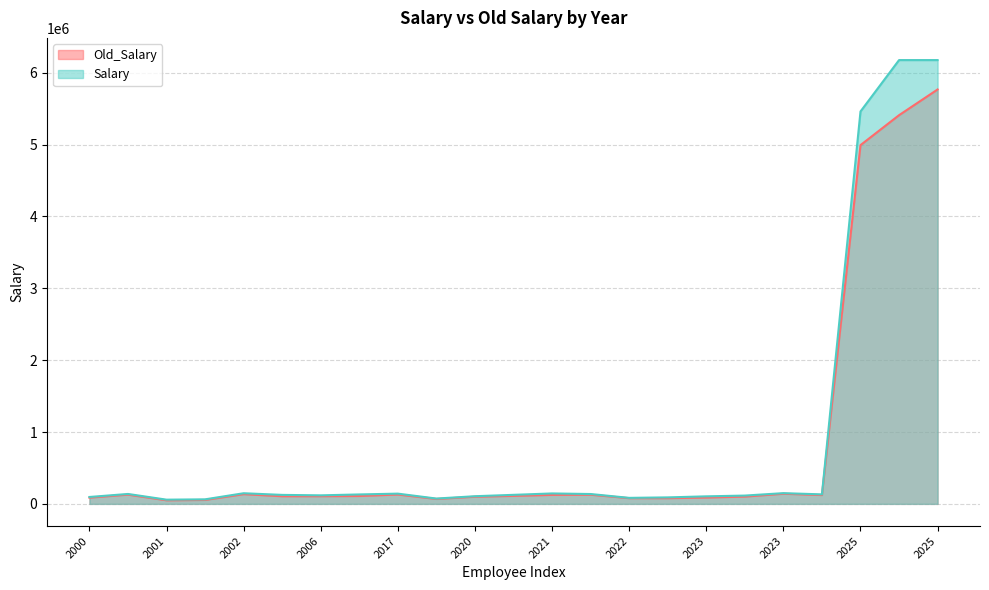

At which label is Salary closest to 2907840?

2025